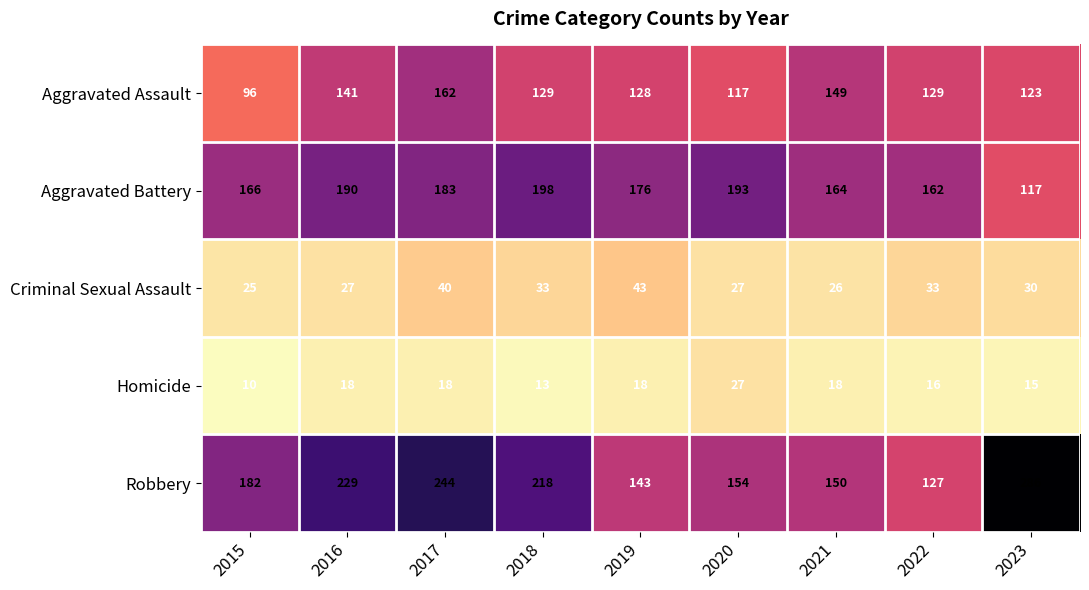

Rank the categories by Aggravated Battery value from highest to lowest.

2018, 2020, 2016, 2017, 2019, 2015, 2021, 2022, 2023